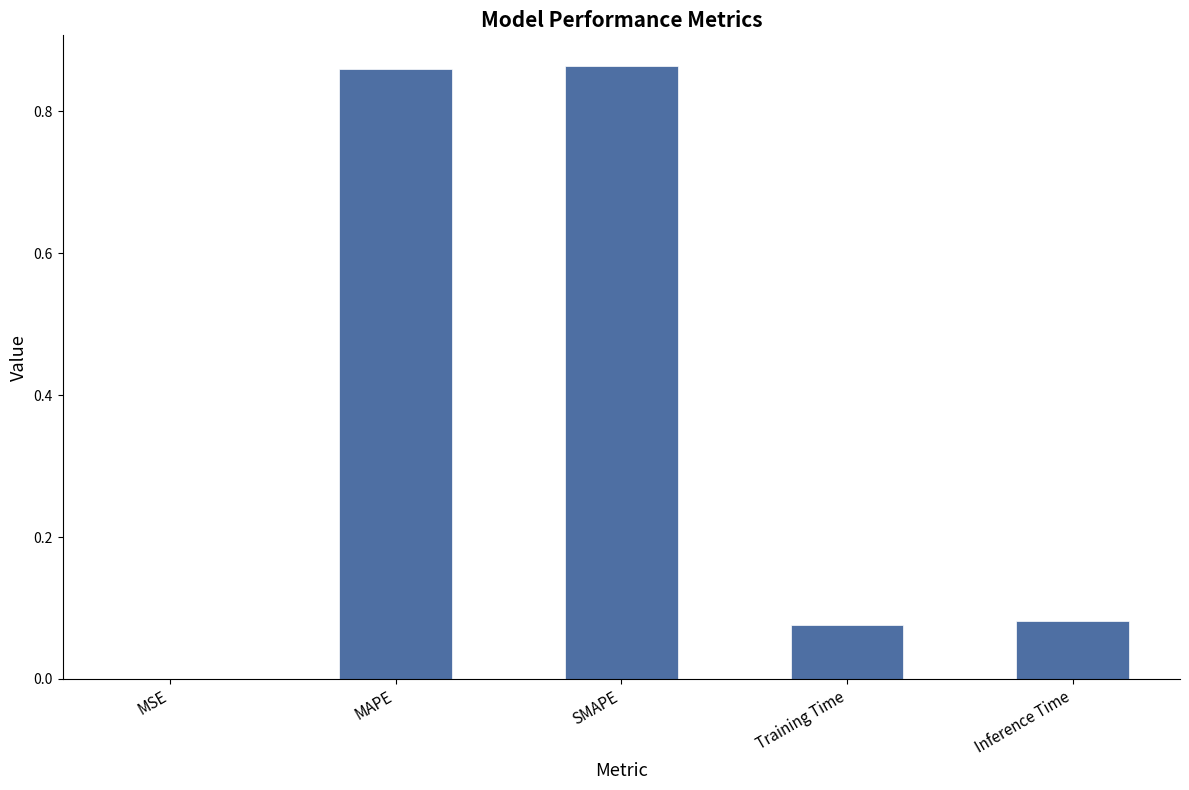

What is the change in value from SMAPE to Training Time?

-0.8